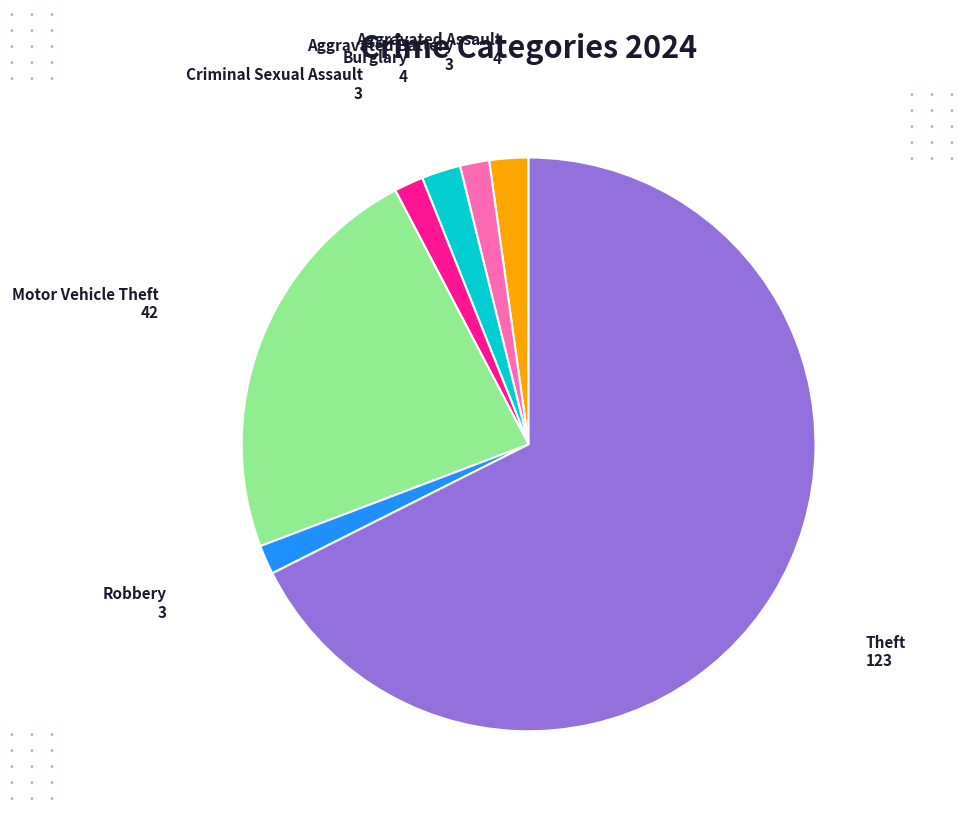

Approximately how many times larger is the value at Theft compared to Criminal Sexual Assault?

41.0